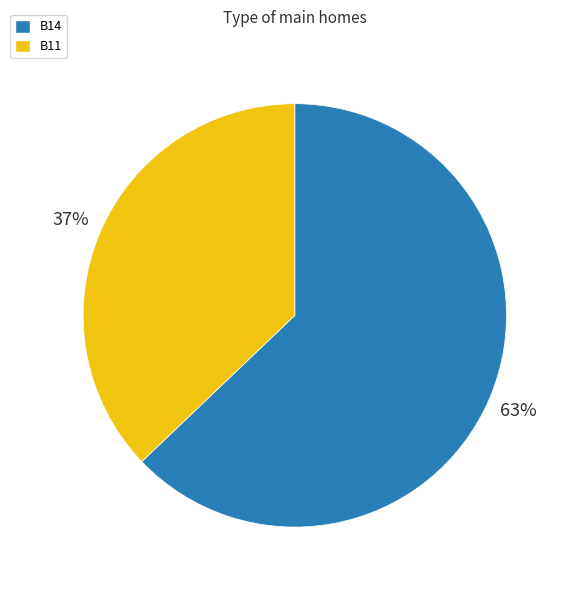

Count the number of slices in the pie.

2